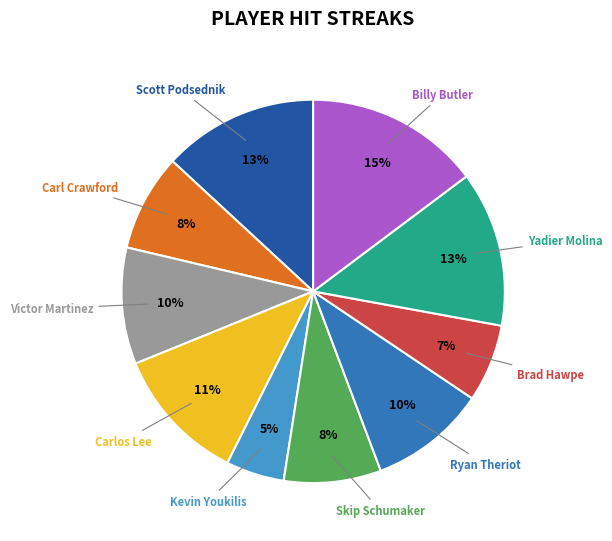

Does Ryan Theriot represent more than half of the total?

No